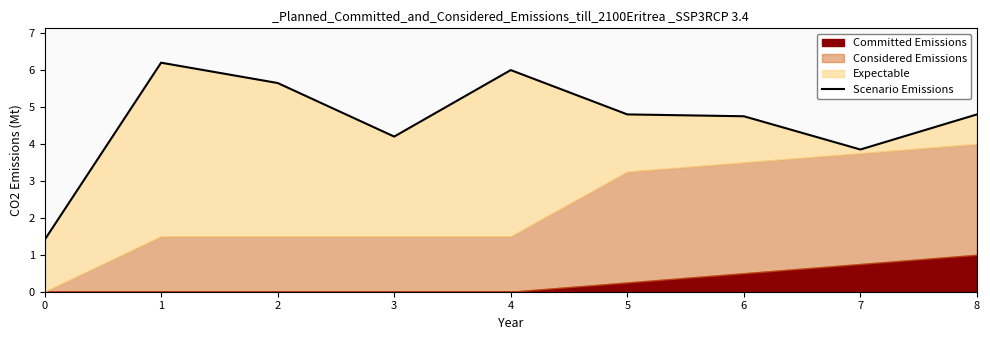

Rank the categories by value from lowest to highest.

0, 7, 3, 6, 5, 8, 2, 4, 1